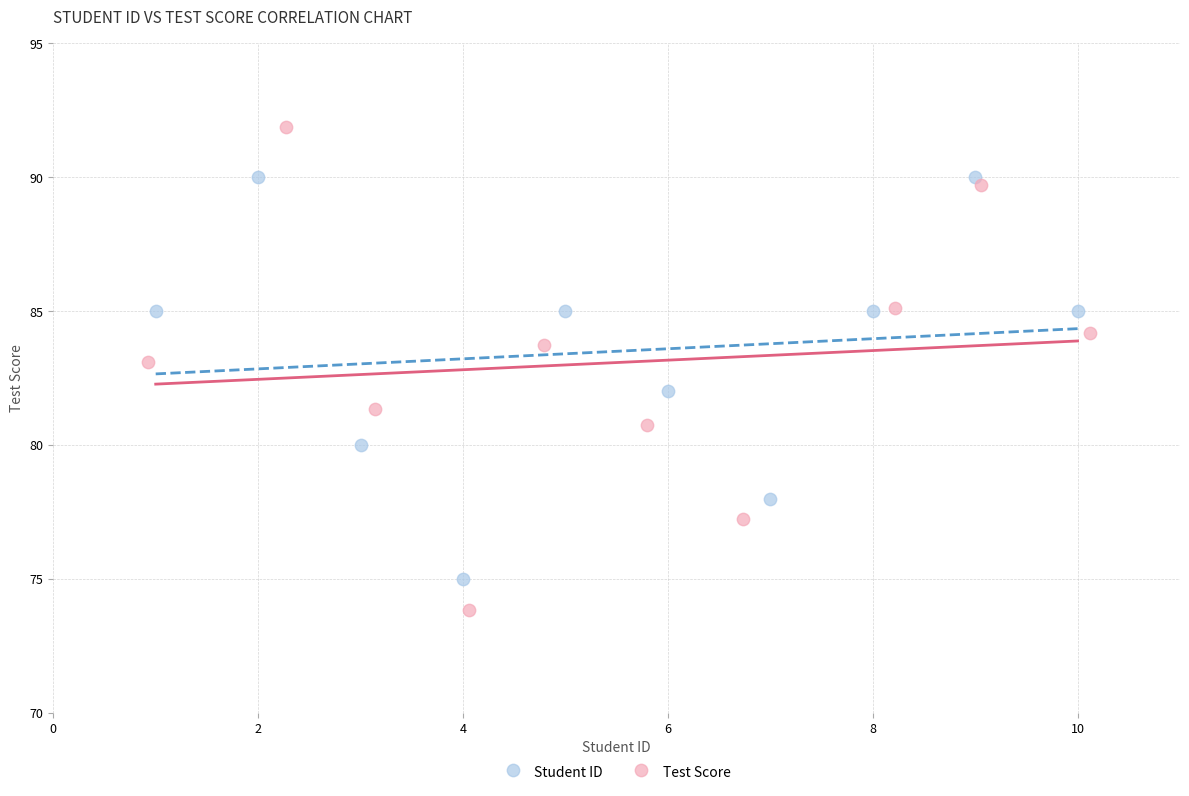

Which series reaches the minimum Y coordinate?

Test Score